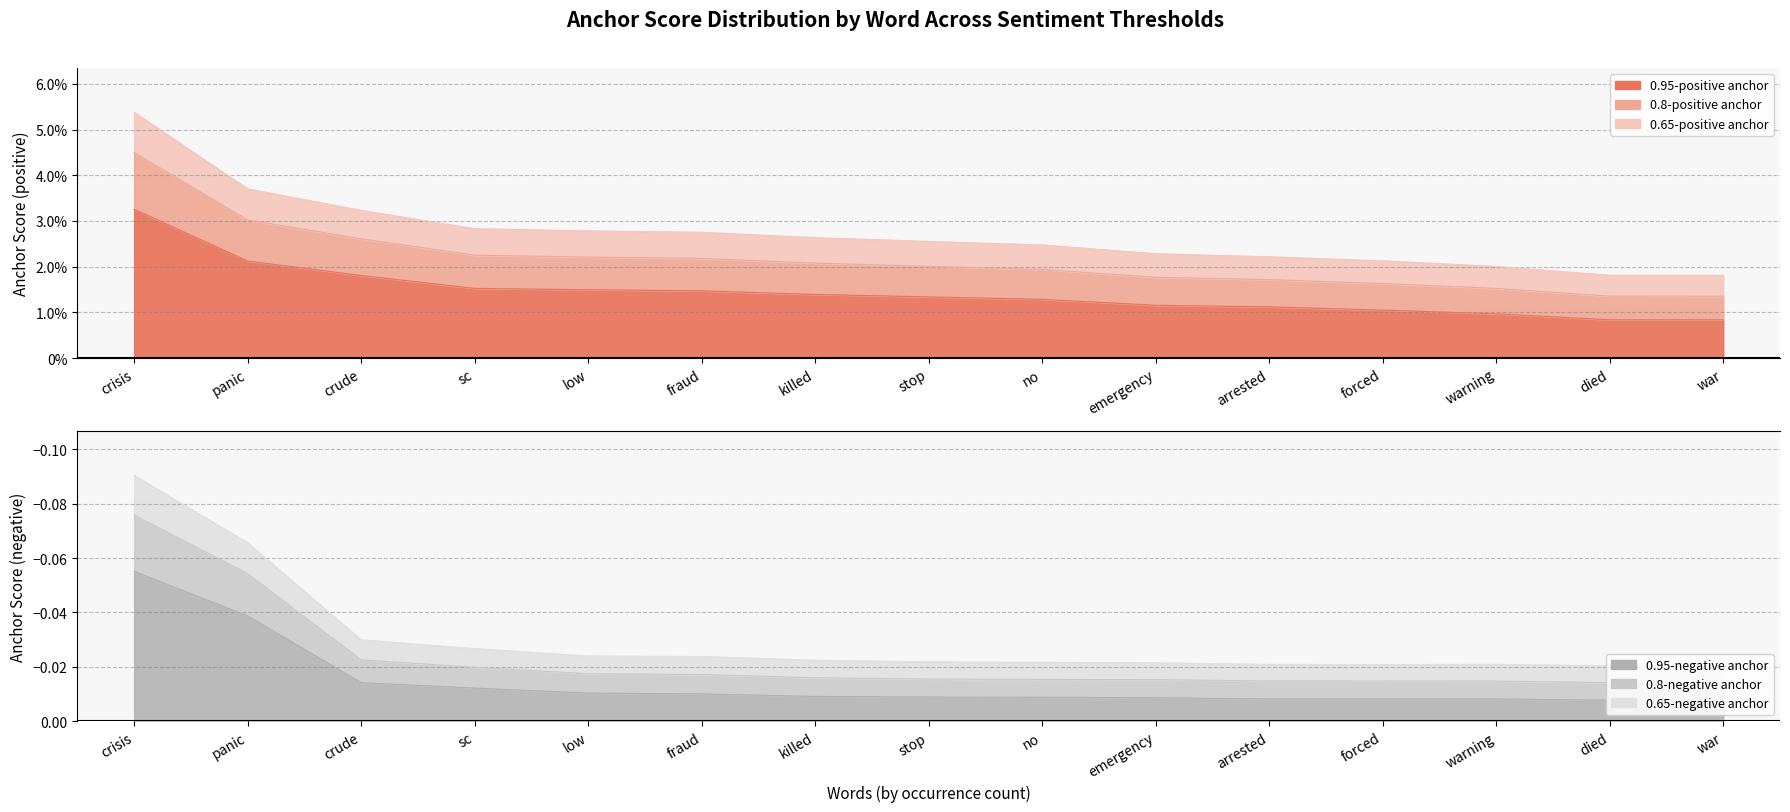

Reading left to right, what are all the values shown in this chart?

0.95-positive anchor: 0.0	0.0	0.0	0.0	0.0	0.0	0.0	0.0	0.0	0.0	0.0	0.0	0.0	0.0	0.0
0.8-positive anchor: 0.1	0.0	0.0	0.0	0.0	0.0	0.0	0.0	0.0	0.0	0.0	0.0	0.0	0.0	0.0
0.65-positive anchor: 0.0	0.0	0.0	0.0	0.0	0.0	0.0	0.0	0.0	0.0	0.0	0.0	0.0	0.0	0.0
0.95-negative anchor: -0.1	-0.0	-0.0	-0.0	-0.0	-0.0	-0.0	-0.0	-0.0	-0.0	-0.0	-0.0	-0.0	-0.0	-0.0
0.8-negative anchor: -0.1	-0.1	-0.0	-0.0	-0.0	-0.0	-0.0	-0.0	-0.0	-0.0	-0.0	-0.0	-0.0	-0.0	-0.0
0.65-negative anchor: -0.1	-0.1	-0.0	-0.0	-0.0	-0.0	-0.0	-0.0	-0.0	-0.0	-0.0	-0.0	-0.0	-0.0	-0.0